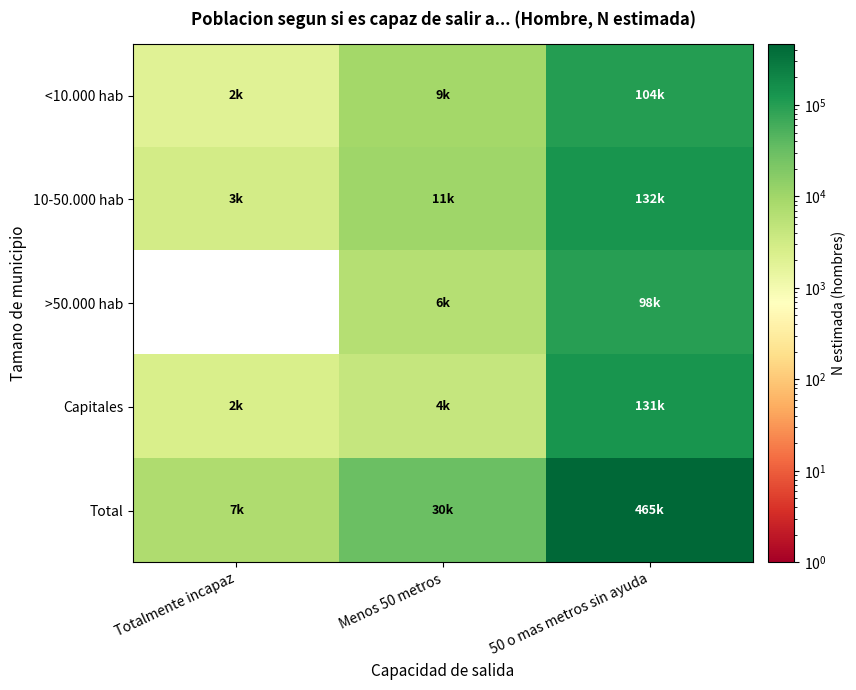

Between Menos 50 metros and 50 o mas metros sin ayuda, which is larger?

50 o mas metros sin ayuda